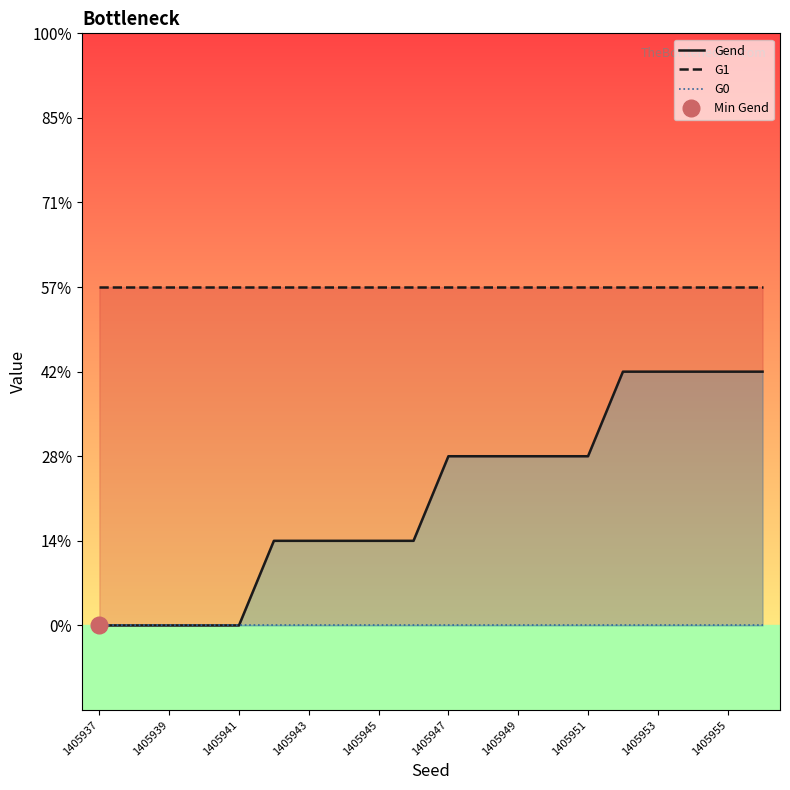

At how many categories does at least one series exceed 1?

20